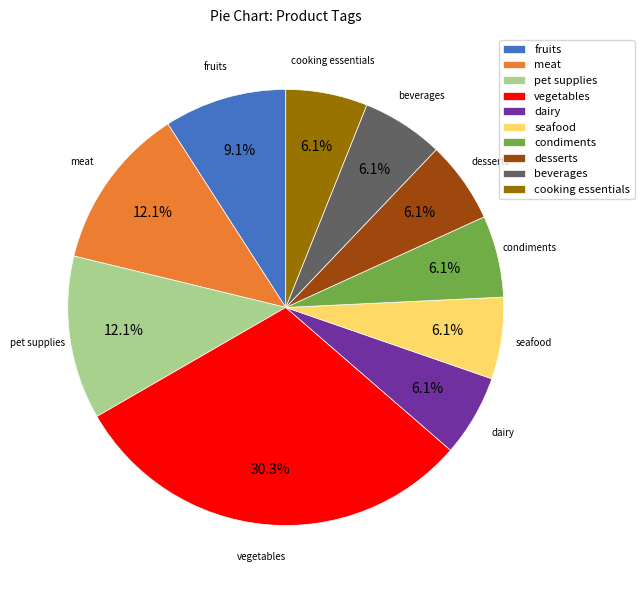

Combined, what portion of the pie is dairy and fruits?

15.2%